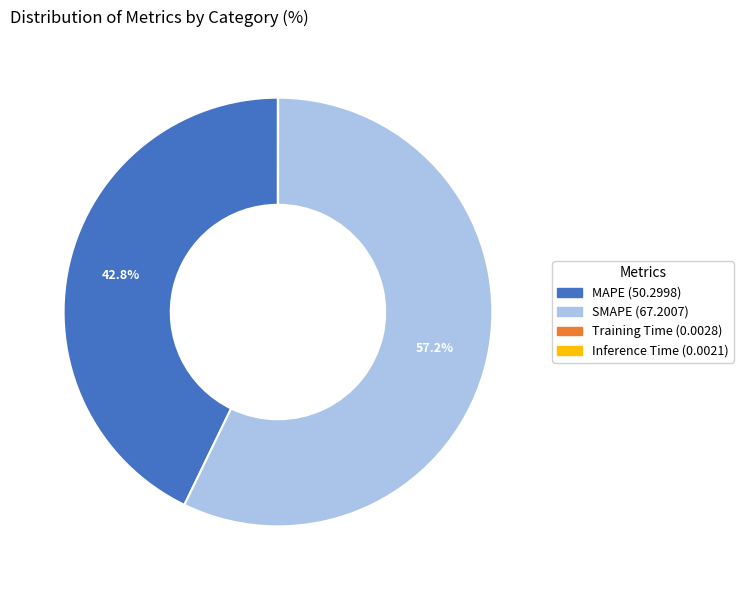

Is it true that MAPE is 52% of the pie?

False